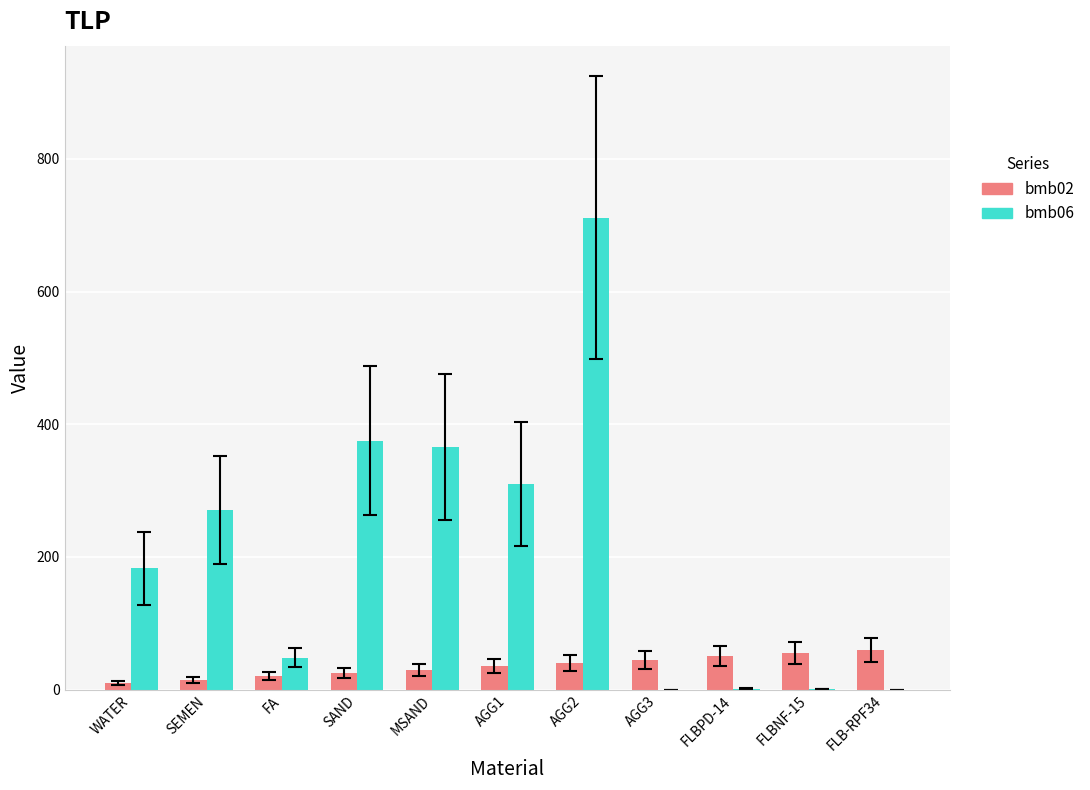

What is the sum of all bmb06 values?

2266.2